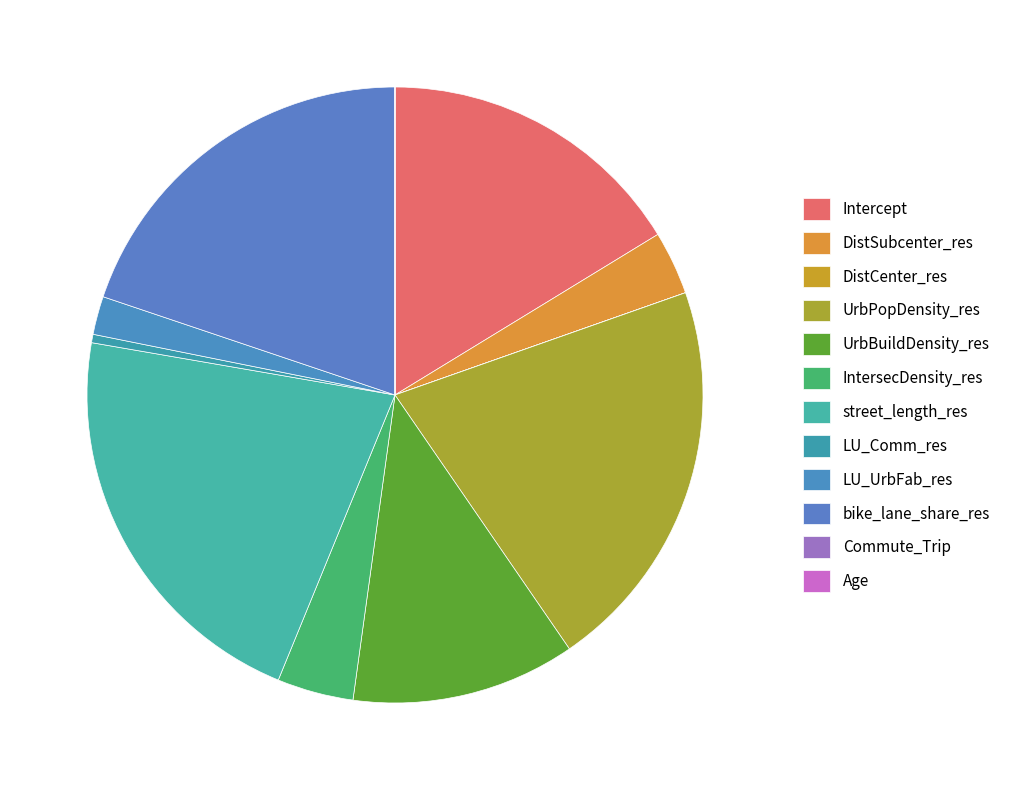

To the nearest percent, what is the average slice percentage?

8%